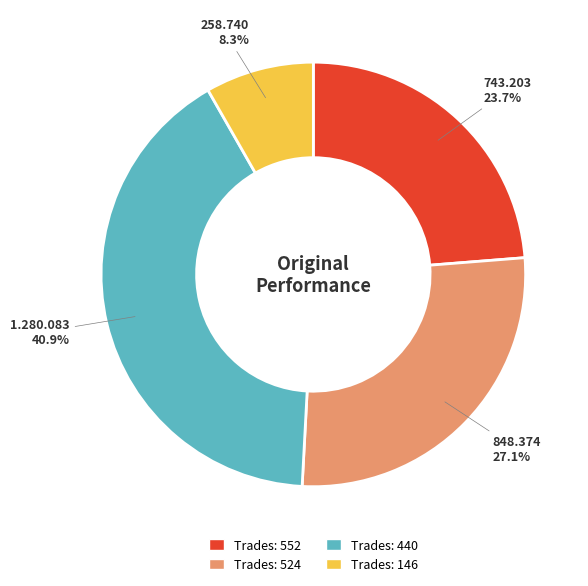

Is the sum of Trades: 524 and Trades: 440 greater than half?

Yes